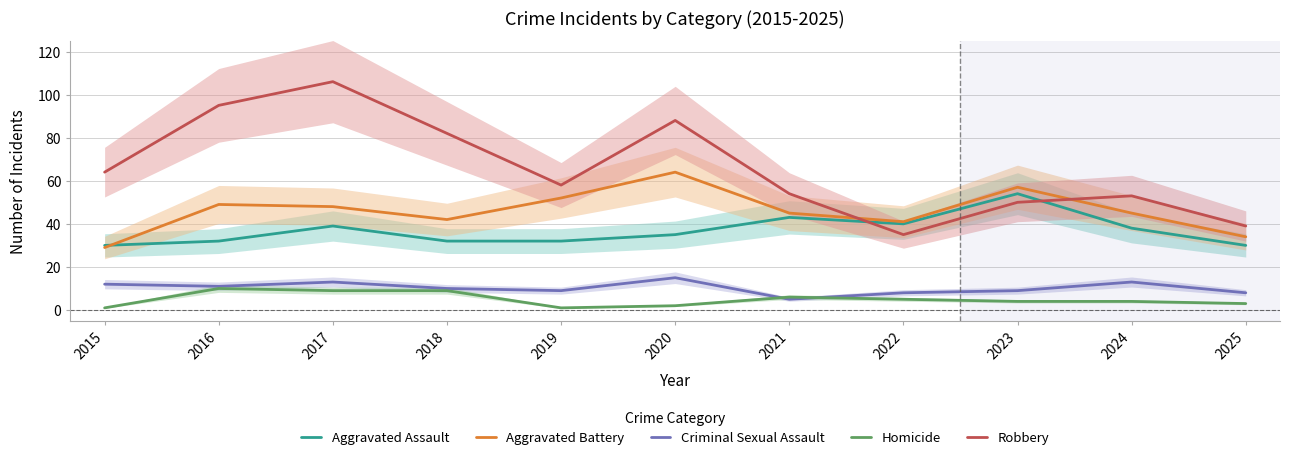

The Robbery series shows 82 at 2018. True or false?

True